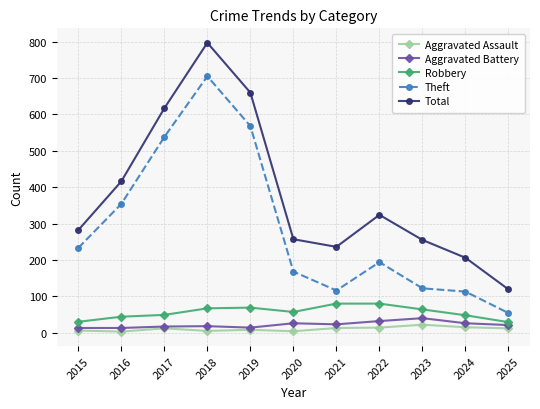

What is the value of the Aggravated Assault point at the 11th from the left?

12